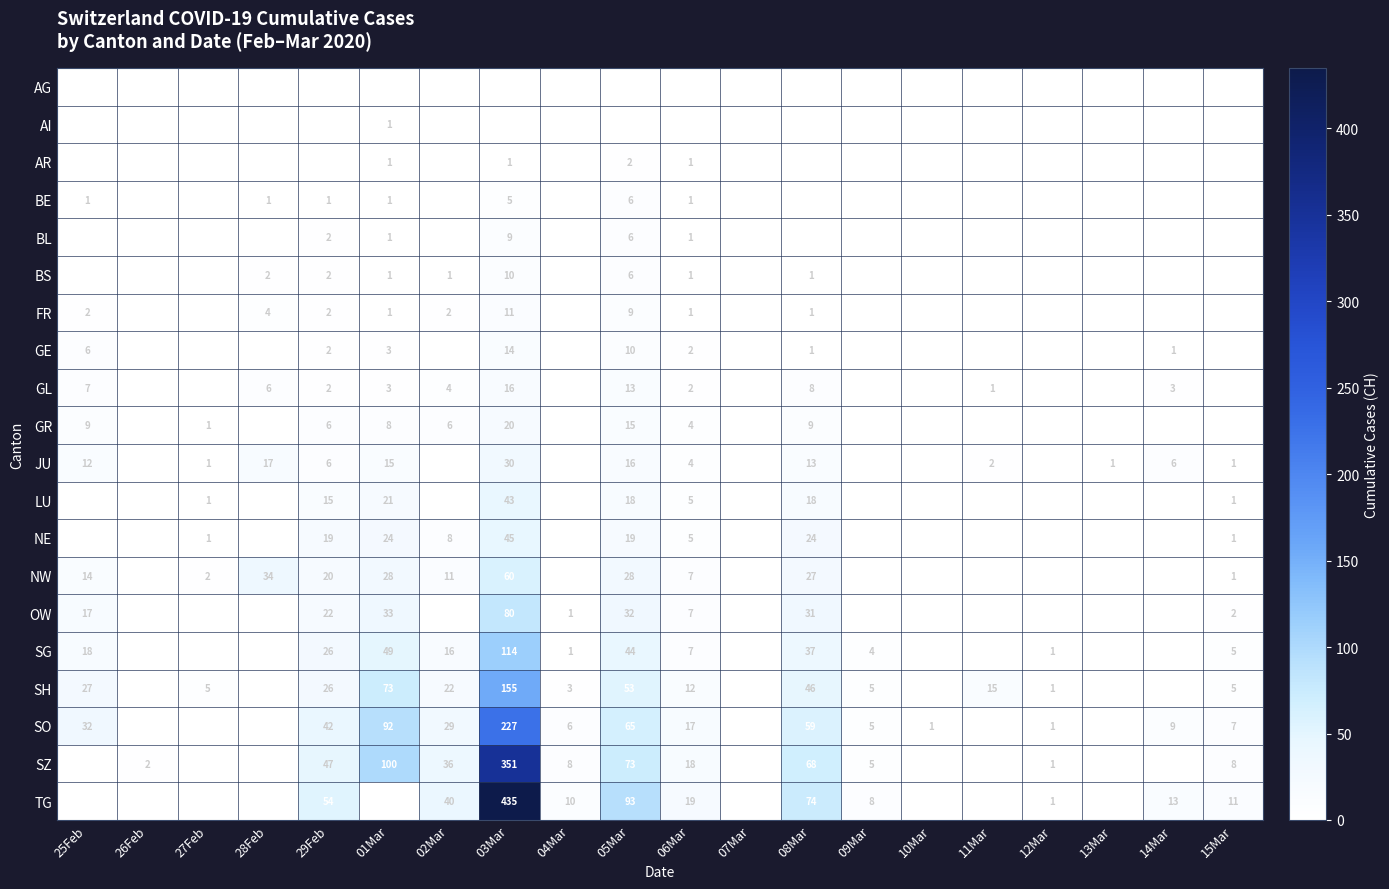

Which category has the lowest value across all series?

25Feb